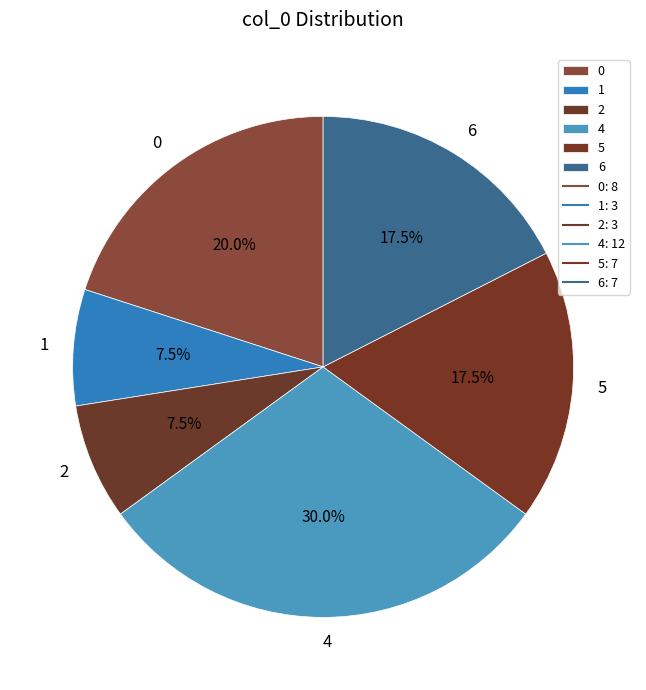

To the nearest percent, what is the combined percentage of 4 and 0?

50%